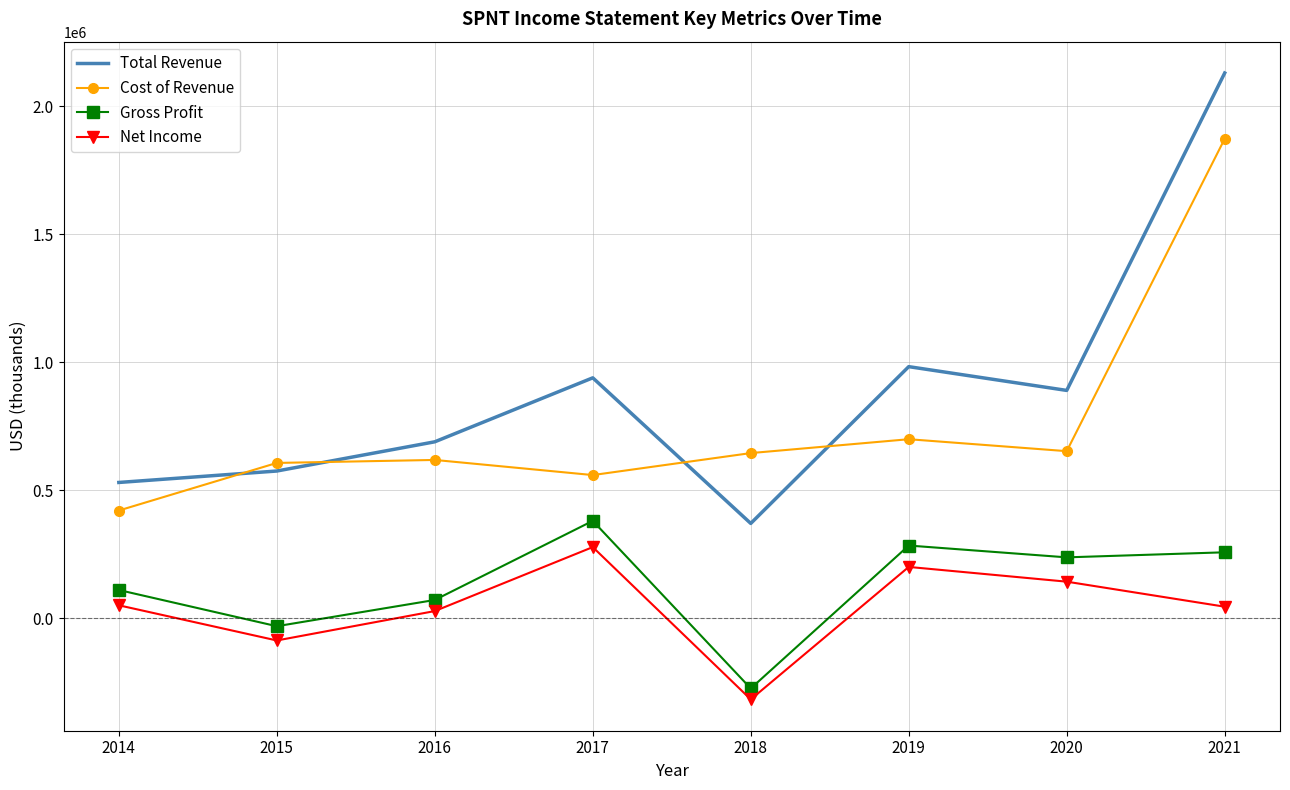

The value of Net Income at 2015 is -87400. True or false?

True